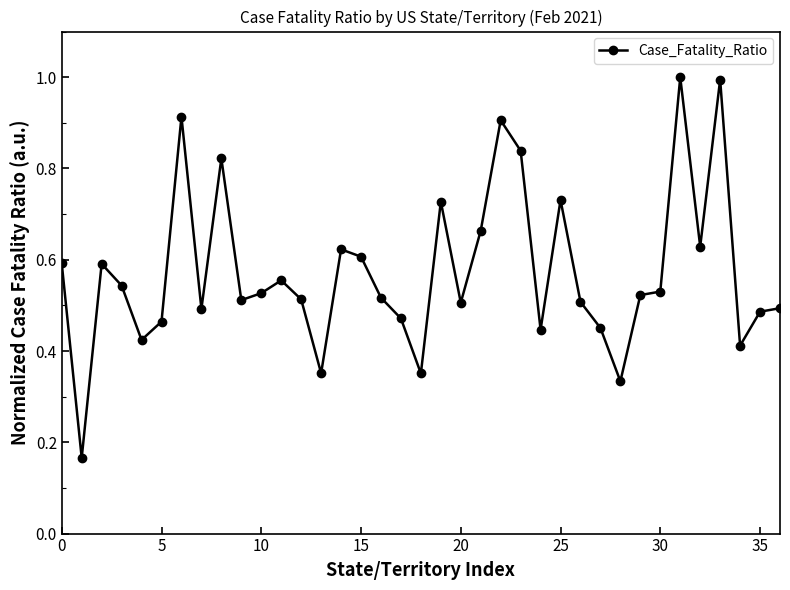

How many lines are shown in the chart?

1